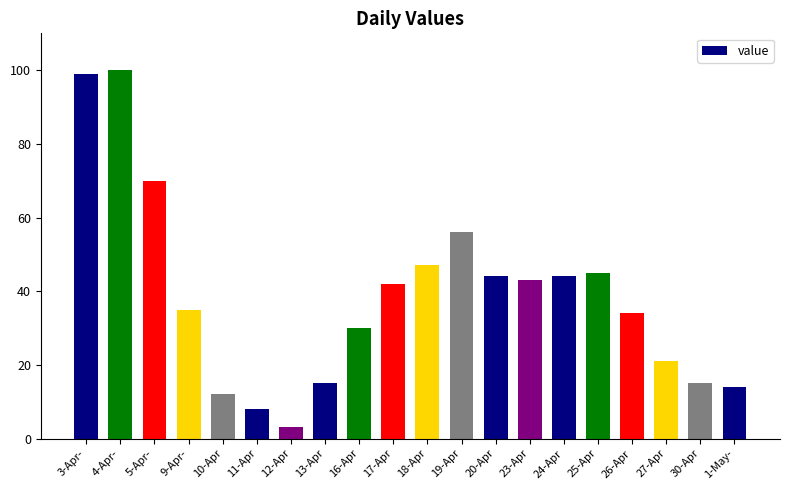

Are the bars grouped side by side (vs. stacked)?

No